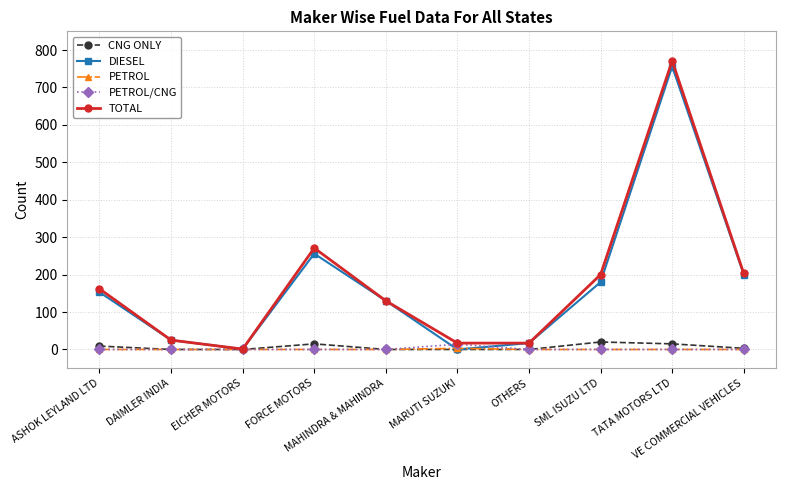

True or false: DIESEL has more than 2 points higher than both neighbors.

False